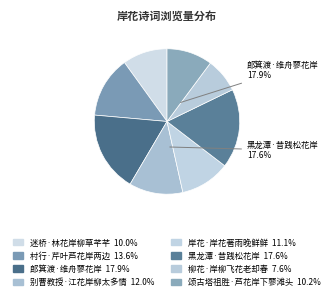

Is 迷桥·林花岸柳草芊芊 the majority of the pie?

No